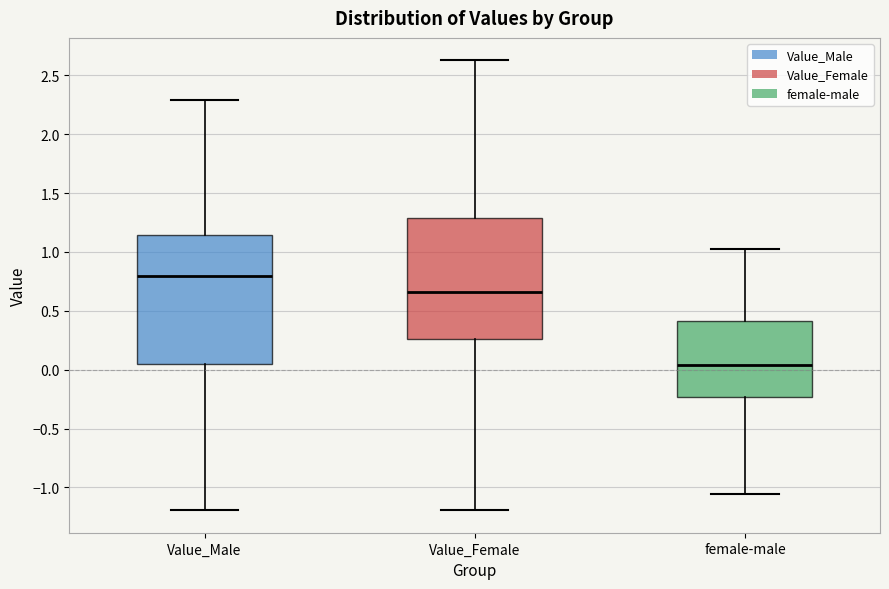

Reading left to right, read every box against the y-axis: the position of its median line, the range the box covers, and the ends of its whiskers. The values are not printed on the chart, so give them approximately, as read against the axis.

Value_Male: median 0.80, box 0.05 to 1.15, whiskers -1.20 to 2.30
Value_Female: median 0.65, box 0.25 to 1.30, whiskers -1.20 to 2.65
female-male: median 0.05, box -0.25 to 0.40, whiskers -1.05 to 1.05